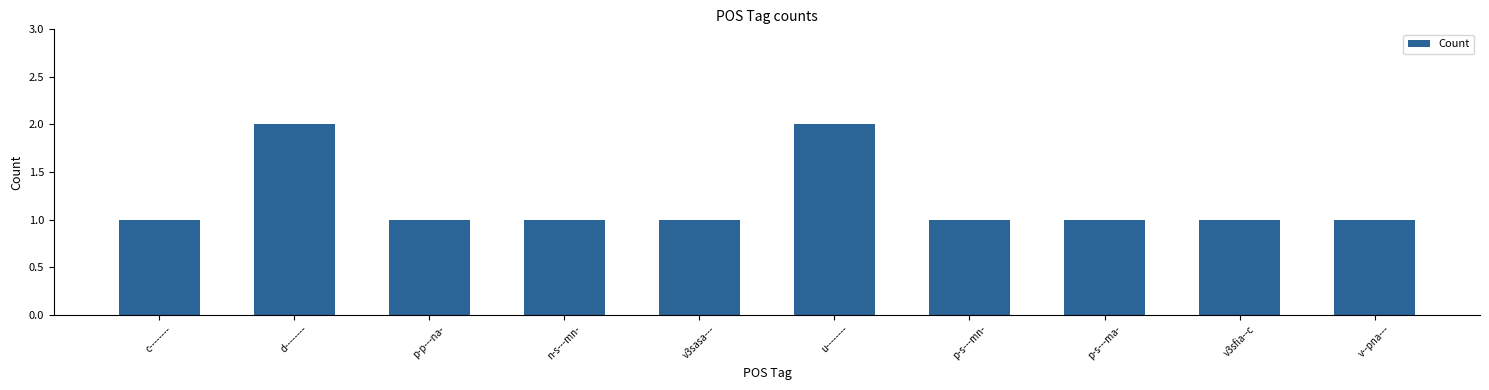

Are the bars grouped side by side (vs. stacked)?

No